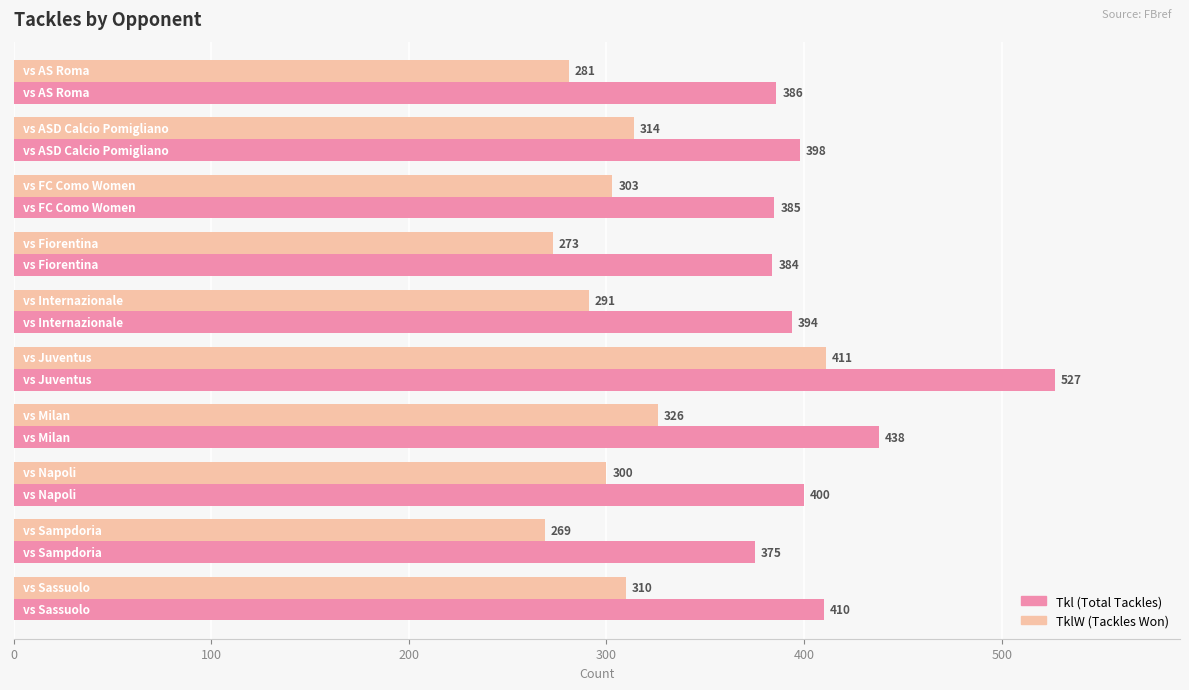

What is the minimum value shown in the chart?

269